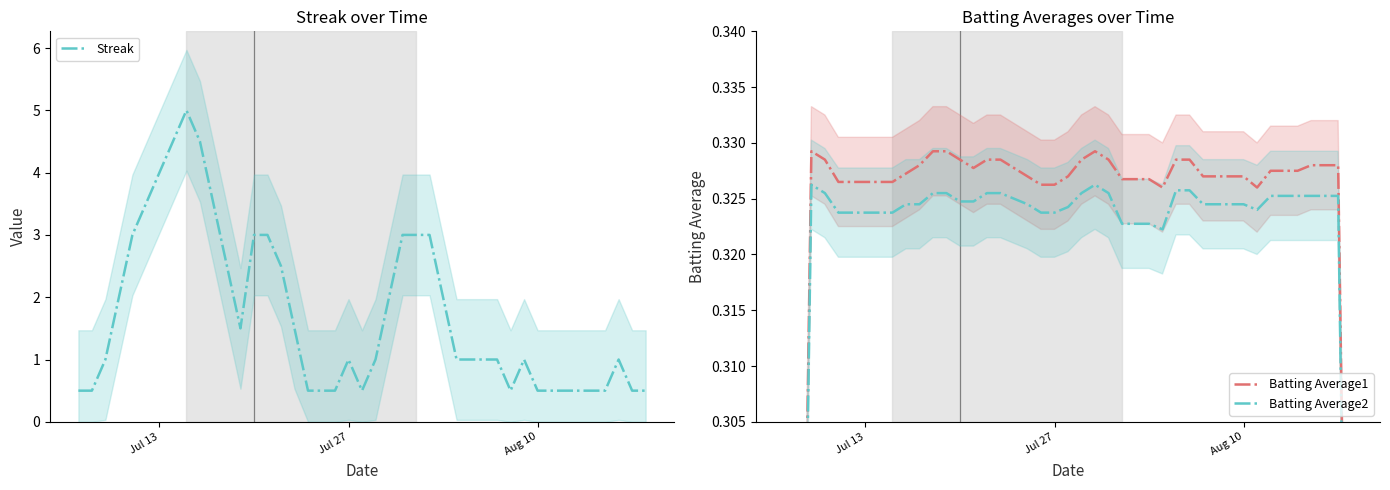

What is the minimum value for Streak?

0.5